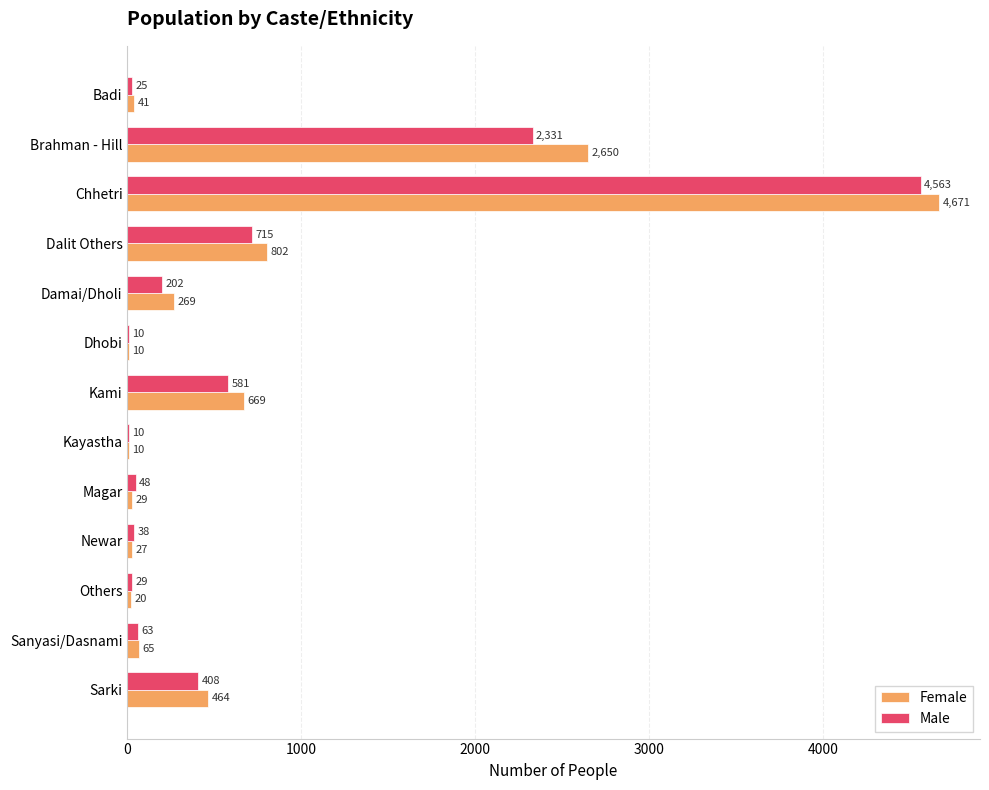

How many series are shown in this chart?

2